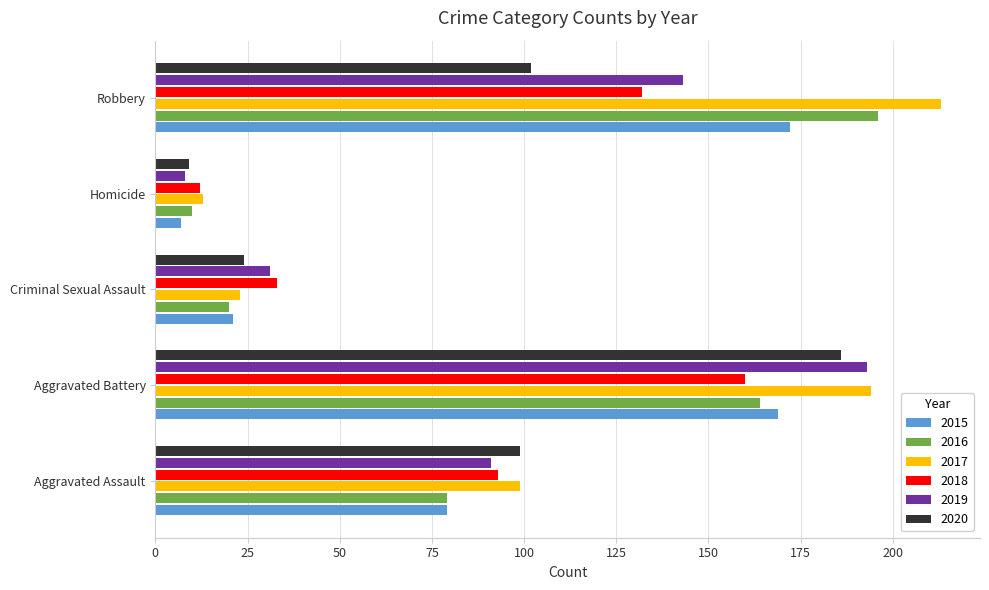

True or false: 2015 has a value of 7 at Homicide.

True